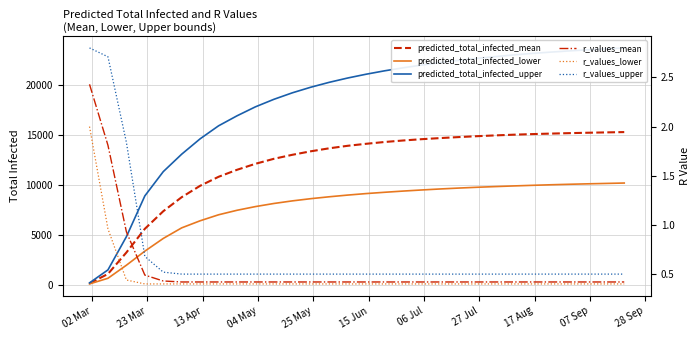

Is the value of r_values_mean at 26 greater than the value of predicted_total_infected_upper at 15 Jun?

No